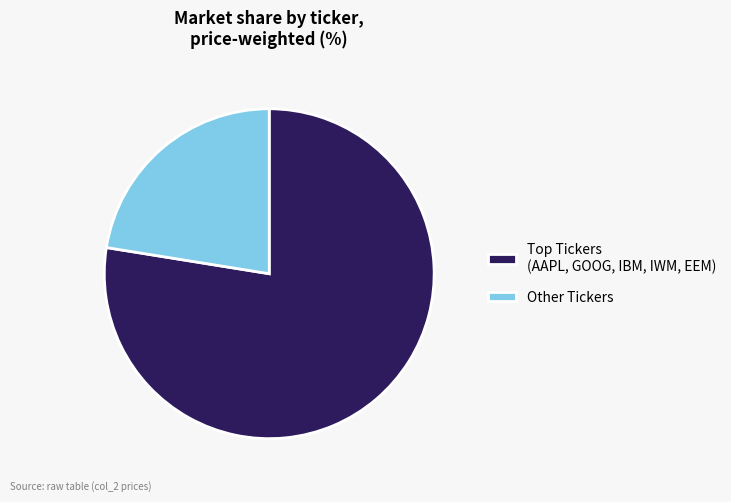

Which slice is the smallest?

Other Tickers